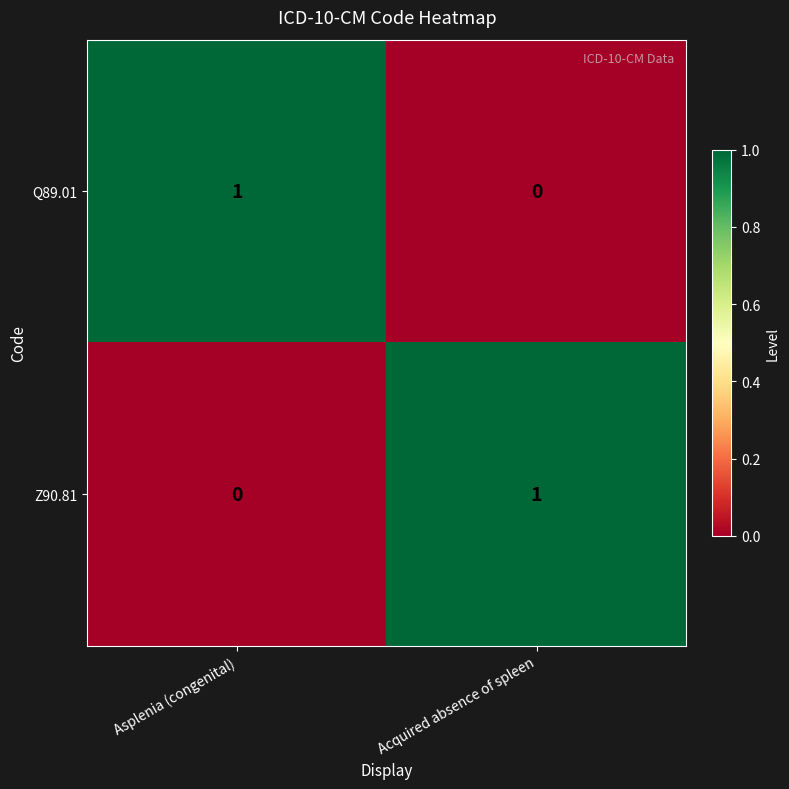

Is the value of Q89.01 at Acquired absence of spleen greater than the value of Z90.81 at Acquired absence of spleen?

No